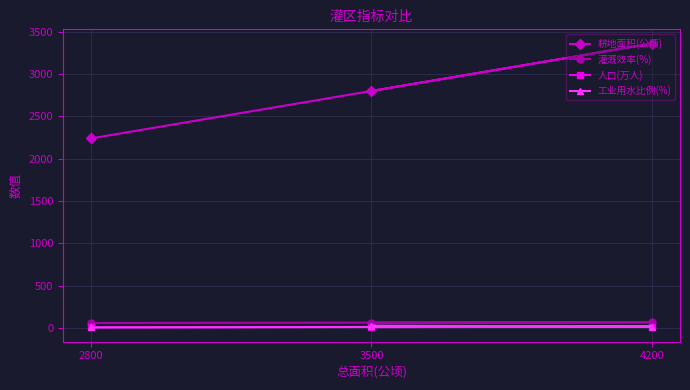

What are all the series names shown in the legend?

耕地面积(公顷), 灌溉效率(%), 人口(万人), 工业用水比例(%)